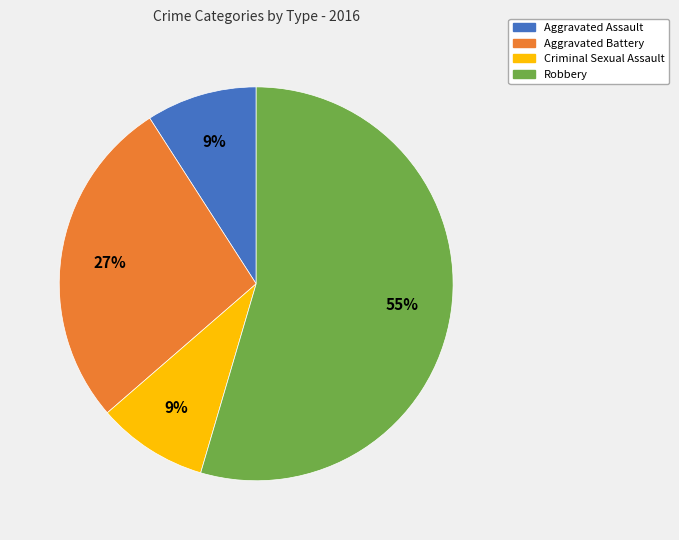

Count the number of slices in the pie.

4